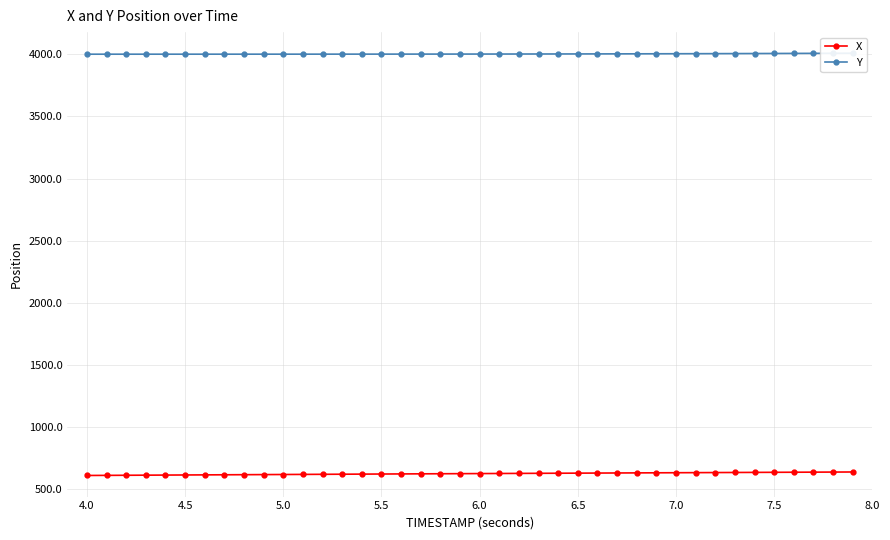

List the series in order of their peak value, lowest first.

X, Y